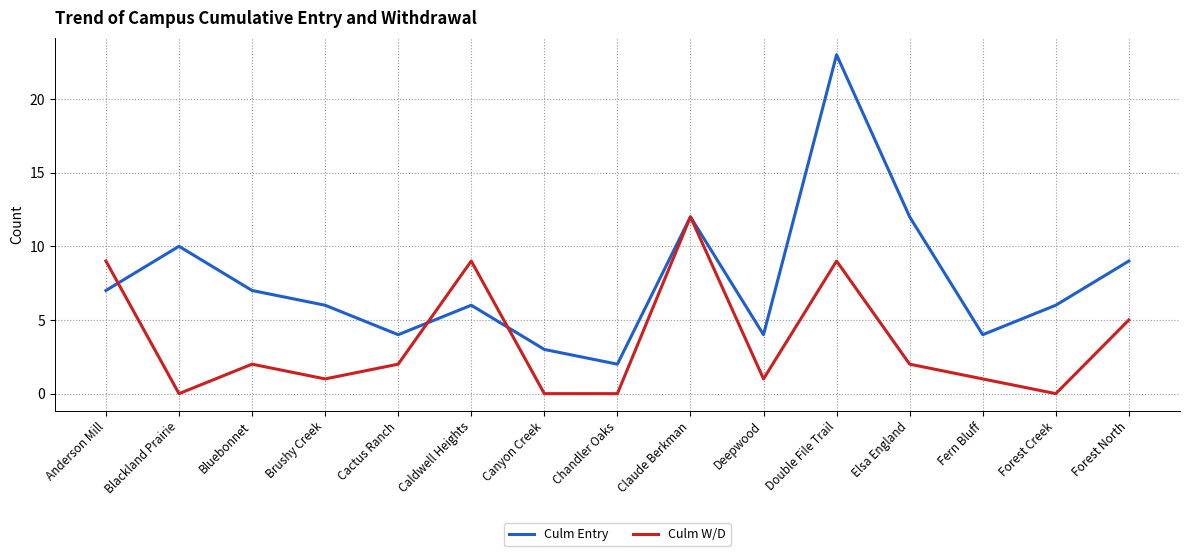

The Culm W/D series shows 5 at Double File Trail. True or false?

False